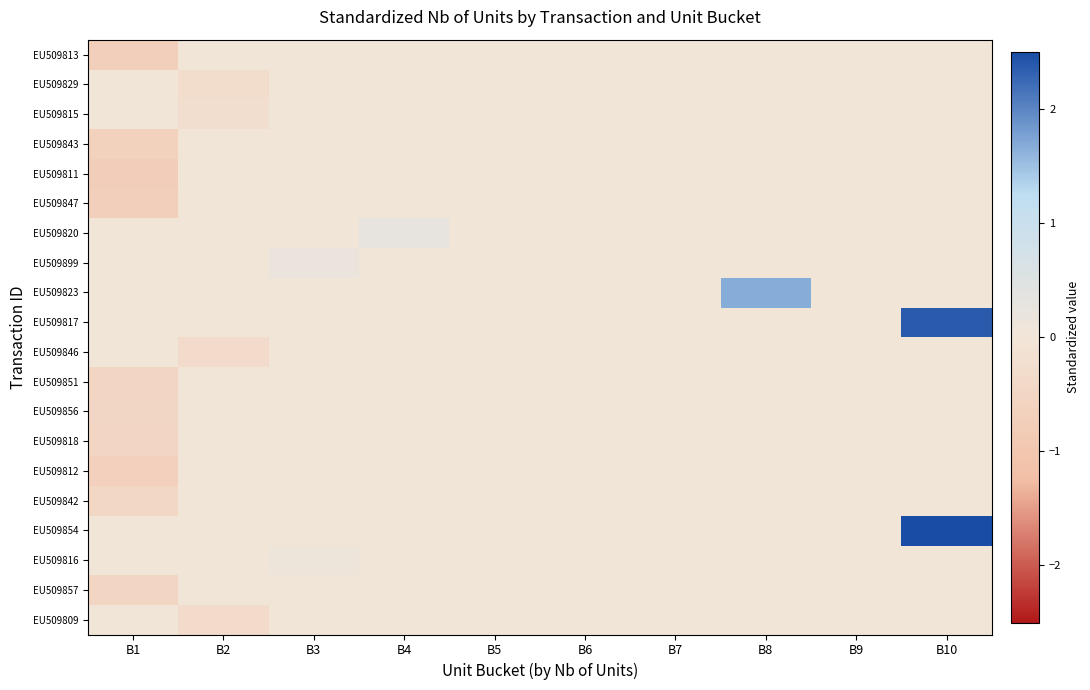

At which category is the sum across all series the highest?

B10